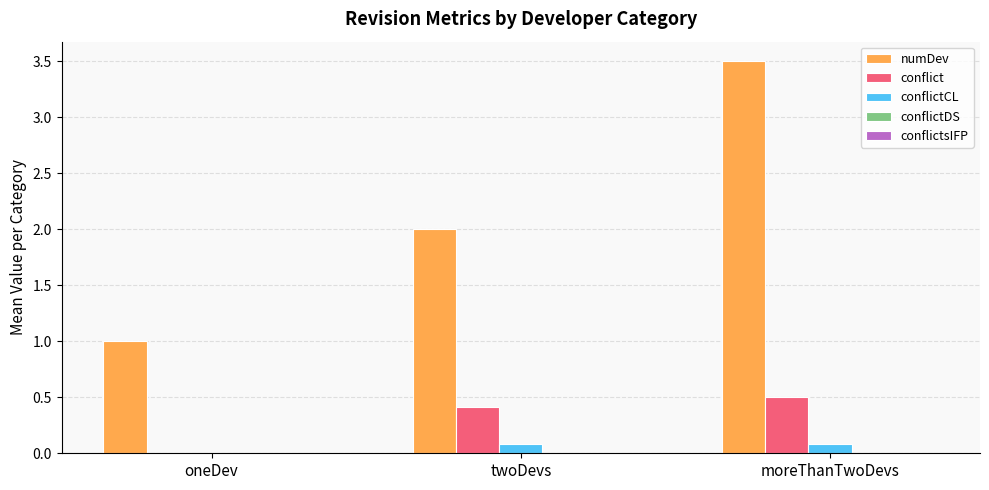

Are the bars horizontal?

No